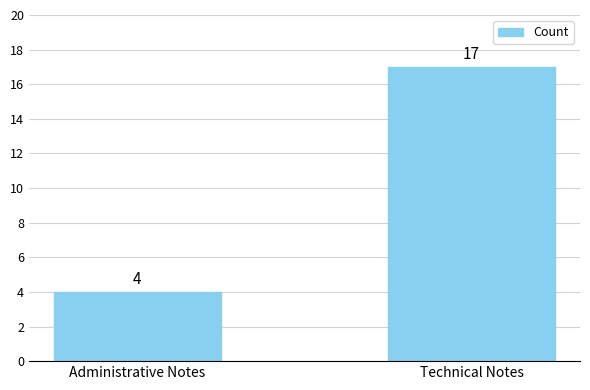

Reading right to left, transcribe all the data shown in this chart.

Technical Notes=17	Administrative Notes=4